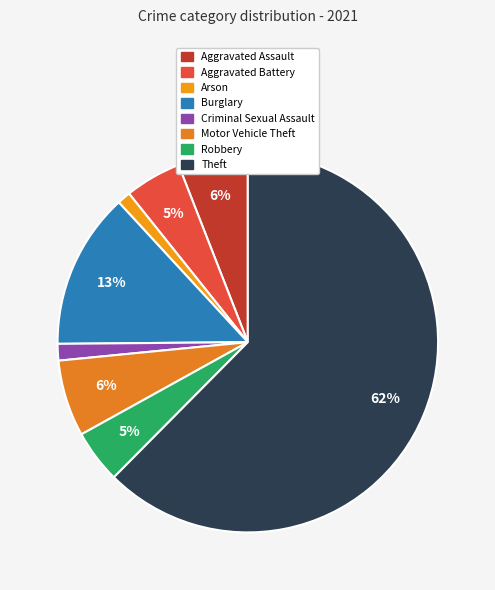

To the nearest percent, what is the average slice percentage?

12%